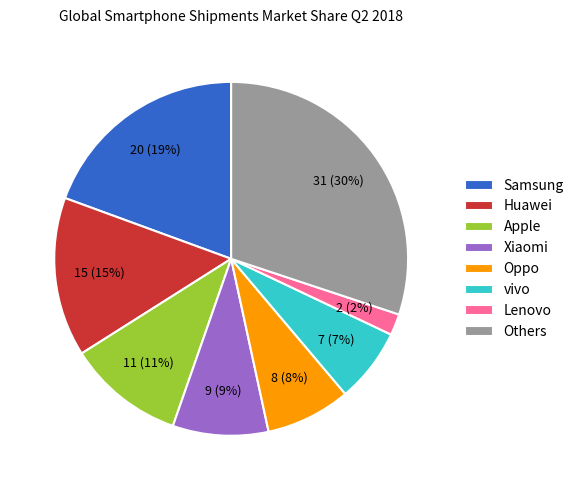

Count the number of slices in the pie.

8